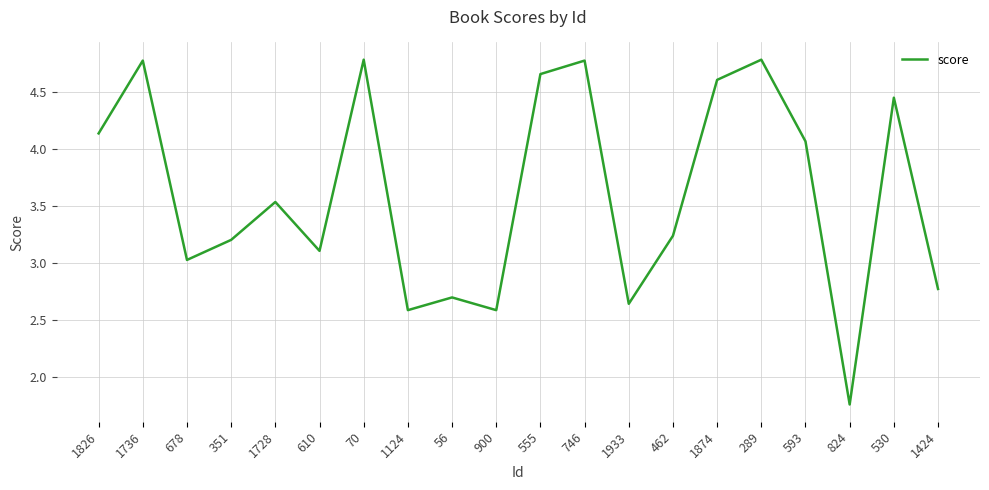

What is the sum of the values at 900 and 1826?

6.7